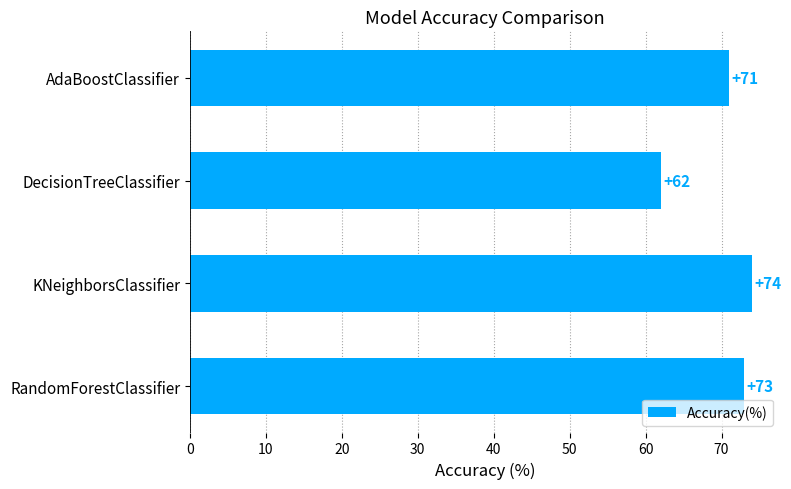

What is the average value?

70